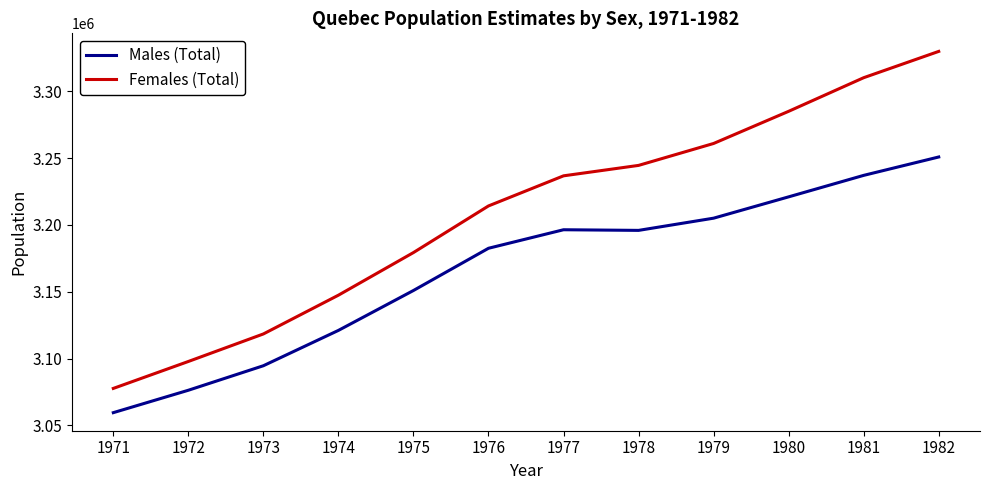

True or false: Males (Total) and Females (Total) intersect in this chart.

False